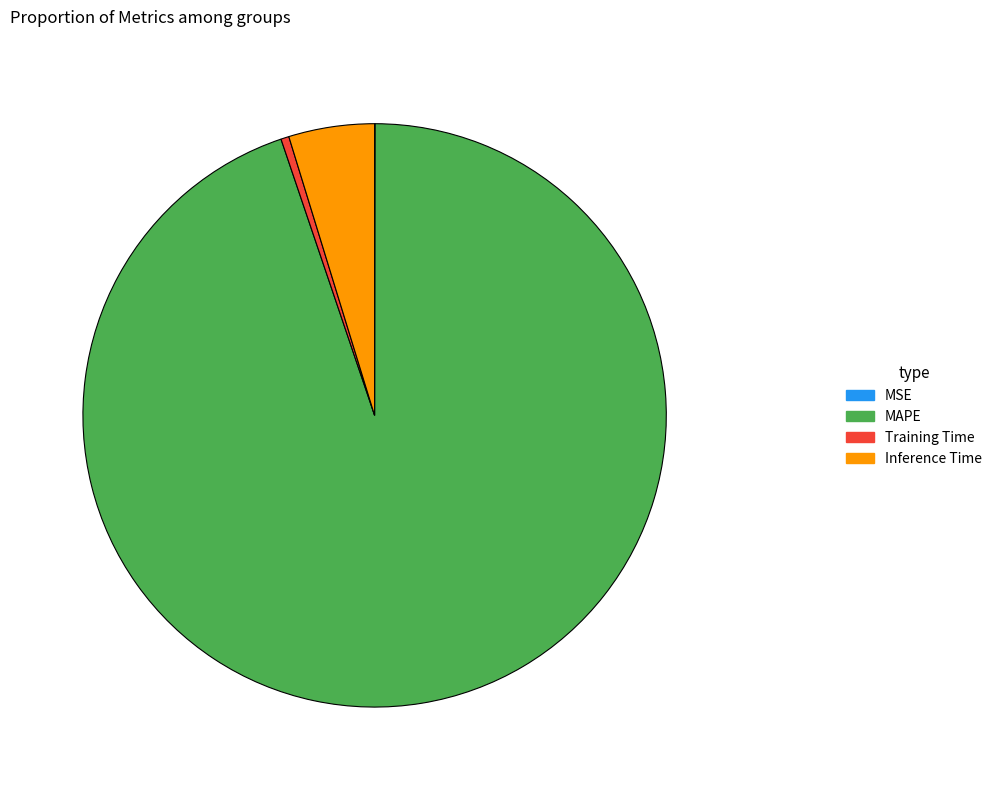

Which category accounts for the majority?

MAPE